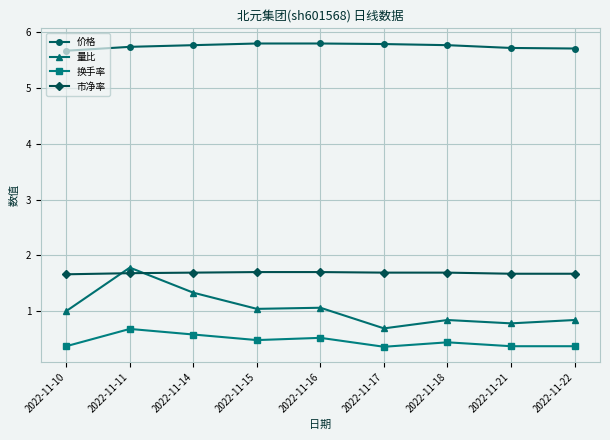

What is the value of the 价格 point at the 9th from the left?

5.7